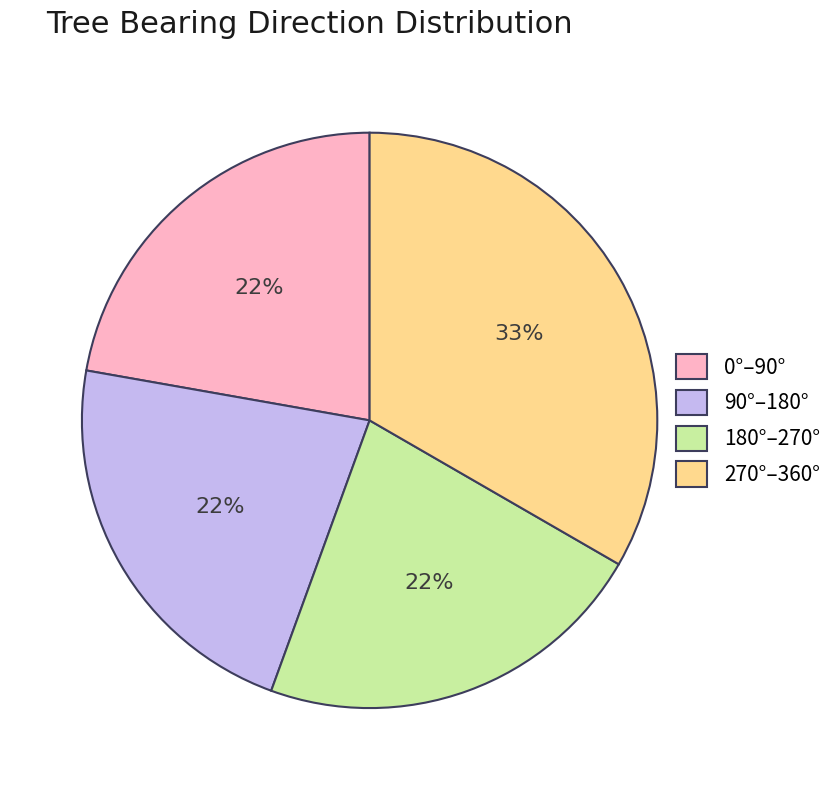

Do 90°–180° and 0°–90° together represent more than half of the pie?

No